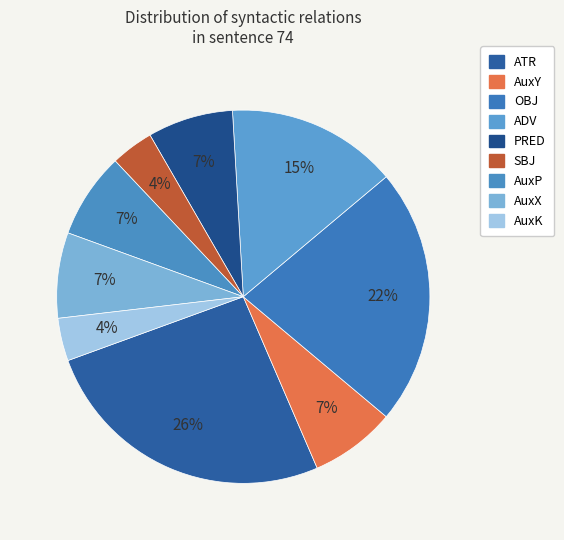

How many segments does this pie chart have?

9